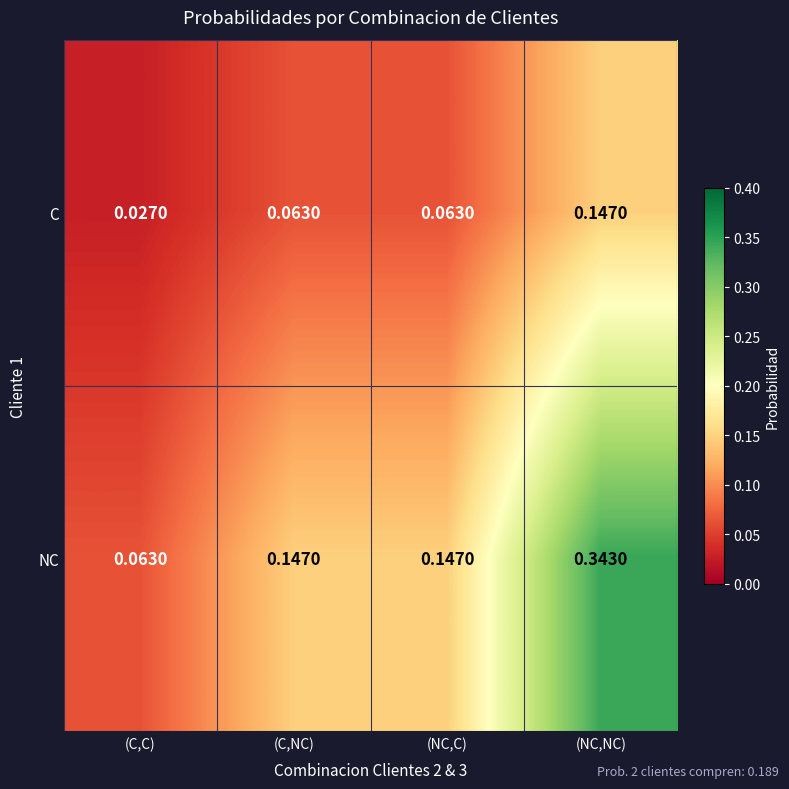

Which category has the lowest value across all series?

(C,C)